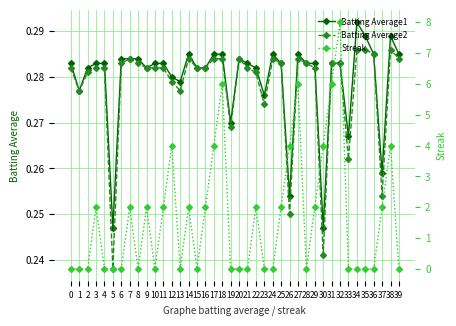

True or false: Streak has a value of 0.0 at 0.

True